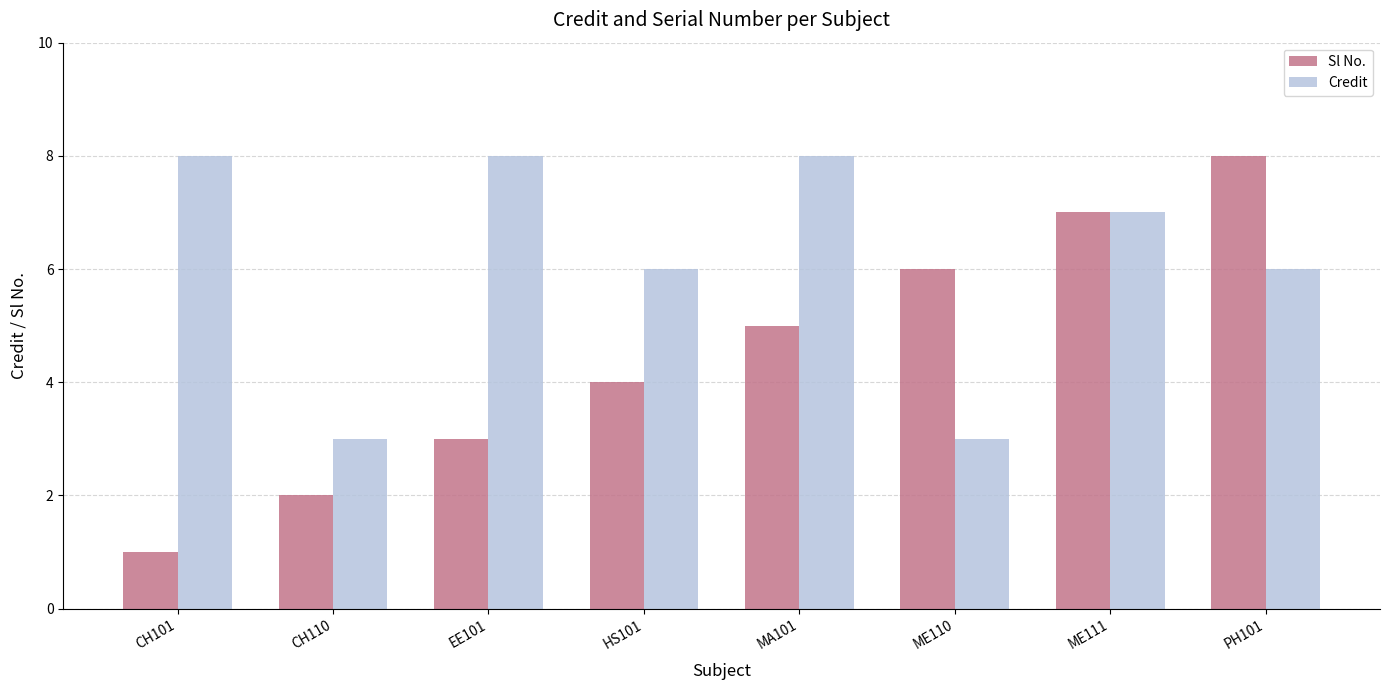

How many data points in Sl No. are less than 5?

4